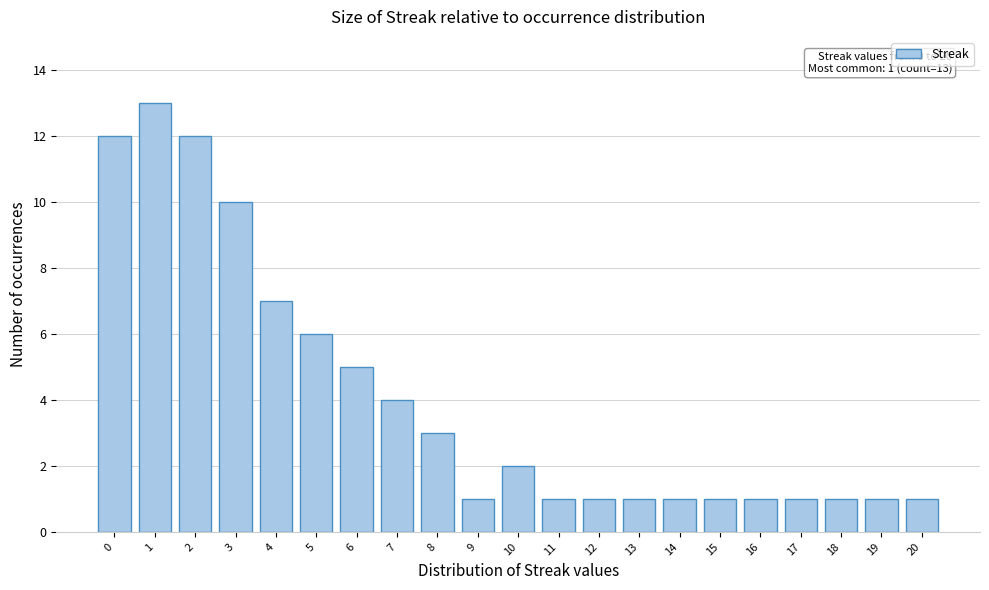

Over which range of the x-axis is the bar tallest?

0.5 to 1.5